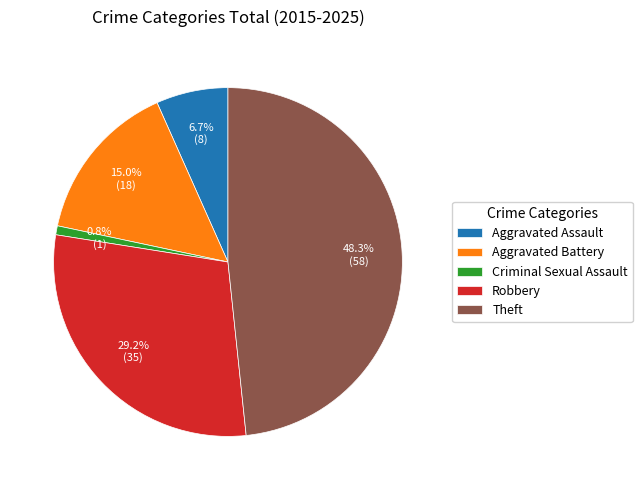

Does any single category account for the majority?

No